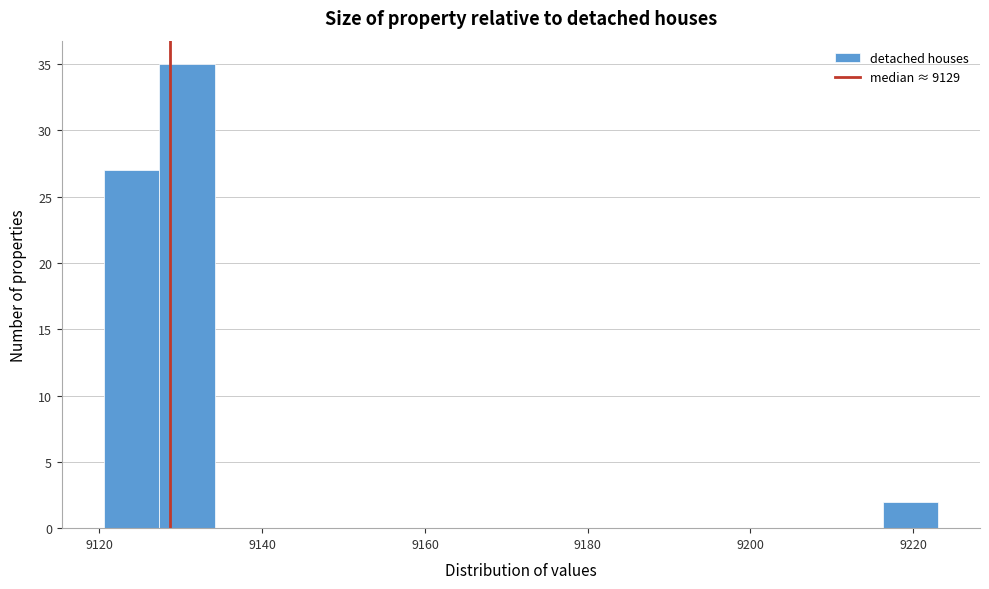

Around what value on the x-axis is the tallest bar? Give the approximate position of its centre, as read against the axis.

9130